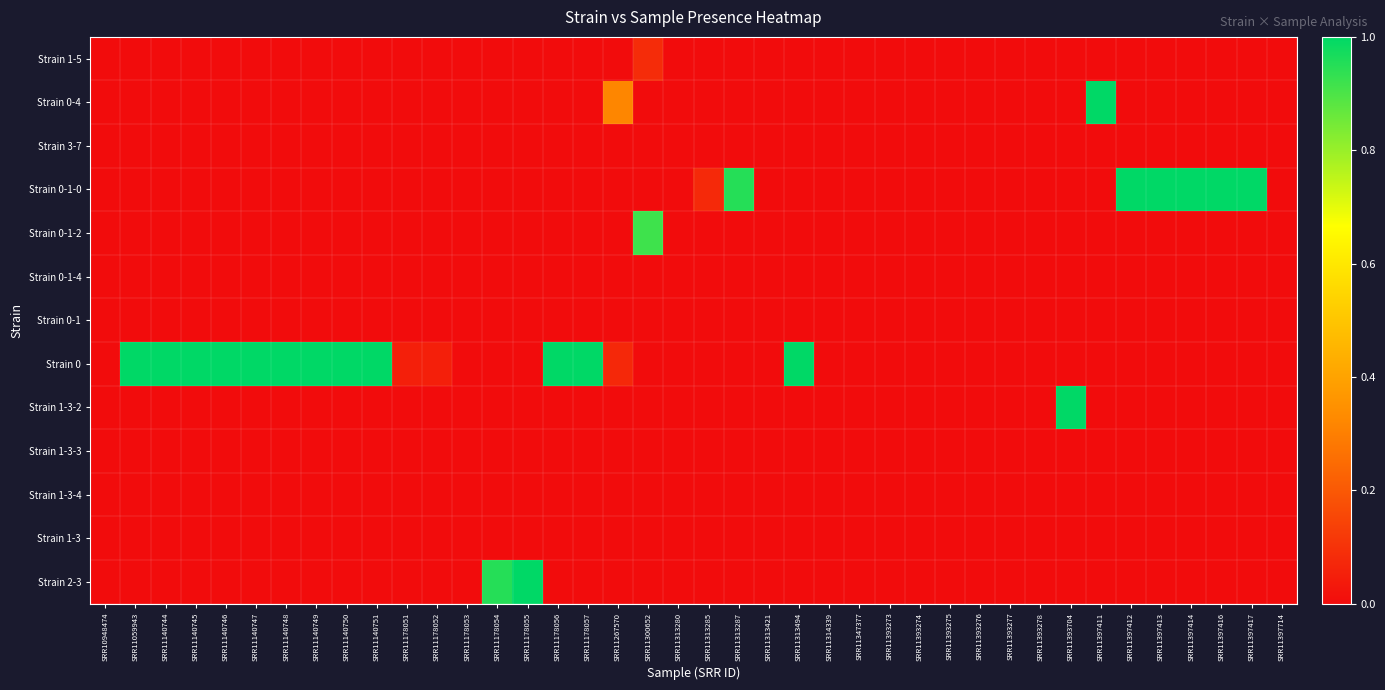

Reading right to left, what are all the values shown in this chart?

Strain 1-5: SRR11397714=0.0	SRR11397417=0.0	SRR11397416=0.0	SRR11397414=0.0	SRR11397413=0.0	SRR11397412=0.0	SRR11397411=0.0	SRR11393704=0.0	SRR11393278=0.0	SRR11393277=0.0	SRR11393276=0.0	SRR11393275=0.0	SRR11393274=0.0	SRR11393273=0.0	SRR11347377=0.0	SRR11314339=0.0	SRR11313494=0.0	SRR11313421=0.0	SRR11313287=0.0	SRR11313285=0.0	SRR11313280=0.0	SRR11300652=0.1	SRR11267570=0.0	SRR11178057=0.0	SRR11178056=0.0	SRR11178055=0.0	SRR11178054=0.0	SRR11178053=0.0	SRR11178052=0.0	SRR11178051=0.0	SRR11140751=0.0	SRR11140750=0.0	SRR11140749=0.0	SRR11140748=0.0	SRR11140747=0.0	SRR11140746=0.0	SRR11140745=0.0	SRR11140744=0.0	SRR11059943=0.0	SRR10948474=0.0
Strain 0-4: SRR11397714=0.0	SRR11397417=0.0	SRR11397416=0.0	SRR11397414=0.0	SRR11397413=0.0	SRR11397412=0.0	SRR11397411=1.0	SRR11393704=0.0	SRR11393278=0.0	SRR11393277=0.0	SRR11393276=0.0	SRR11393275=0.0	SRR11393274=0.0	SRR11393273=0.0	SRR11347377=0.0	SRR11314339=0.0	SRR11313494=0.0	SRR11313421=0.0	SRR11313287=0.0	SRR11313285=0.0	SRR11313280=0.0	SRR11300652=0.0	SRR11267570=0.3	SRR11178057=0.0	SRR11178056=0.0	SRR11178055=0.0	SRR11178054=0.0	SRR11178053=0.0	SRR11178052=0.0	SRR11178051=0.0	SRR11140751=0.0	SRR11140750=0.0	SRR11140749=0.0	SRR11140748=0.0	SRR11140747=0.0	SRR11140746=0.0	SRR11140745=0.0	SRR11140744=0.0	SRR11059943=0.0	SRR10948474=0.0
Strain 3-7: SRR11397714=0.0	SRR11397417=0.0	SRR11397416=0.0	SRR11397414=0.0	SRR11397413=0.0	SRR11397412=0.0	SRR11397411=0.0	SRR11393704=0.0	SRR11393278=0.0	SRR11393277=0.0	SRR11393276=0.0	SRR11393275=0.0	SRR11393274=0.0	SRR11393273=0.0	SRR11347377=0.0	SRR11314339=0.0	SRR11313494=0.0	SRR11313421=0.0	SRR11313287=0.0	SRR11313285=0.0	SRR11313280=0.0	SRR11300652=0.0	SRR11267570=0.0	SRR11178057=0.0	SRR11178056=0.0	SRR11178055=0.0	SRR11178054=0.0	SRR11178053=0.0	SRR11178052=0.0	SRR11178051=0.0	SRR11140751=0.0	SRR11140750=0.0	SRR11140749=0.0	SRR11140748=0.0	SRR11140747=0.0	SRR11140746=0.0	SRR11140745=0.0	SRR11140744=0.0	SRR11059943=0.0	SRR10948474=0.0
Strain 0-1-0: SRR11397714=0.0	SRR11397417=1.0	SRR11397416=1.0	SRR11397414=1.0	SRR11397413=1.0	SRR11397412=1.0	SRR11397411=0.0	SRR11393704=0.0	SRR11393278=0.0	SRR11393277=0.0	SRR11393276=0.0	SRR11393275=0.0	SRR11393274=0.0	SRR11393273=0.0	SRR11347377=0.0	SRR11314339=0.0	SRR11313494=0.0	SRR11313421=0.0	SRR11313287=0.9	SRR11313285=0.1	SRR11313280=0.0	SRR11300652=0.0	SRR11267570=0.0	SRR11178057=0.0	SRR11178056=0.0	SRR11178055=0.0	SRR11178054=0.0	SRR11178053=0.0	SRR11178052=0.0	SRR11178051=0.0	SRR11140751=0.0	SRR11140750=0.0	SRR11140749=0.0	SRR11140748=0.0	SRR11140747=0.0	SRR11140746=0.0	SRR11140745=0.0	SRR11140744=0.0	SRR11059943=0.0	SRR10948474=0.0
Strain 0-1-2: SRR11397714=0.0	SRR11397417=0.0	SRR11397416=0.0	SRR11397414=0.0	SRR11397413=0.0	SRR11397412=0.0	SRR11397411=0.0	SRR11393704=0.0	SRR11393278=0.0	SRR11393277=0.0	SRR11393276=0.0	SRR11393275=0.0	SRR11393274=0.0	SRR11393273=0.0	SRR11347377=0.0	SRR11314339=0.0	SRR11313494=0.0	SRR11313421=0.0	SRR11313287=0.0	SRR11313285=0.0	SRR11313280=0.0	SRR11300652=0.9	SRR11267570=0.0	SRR11178057=0.0	SRR11178056=0.0	SRR11178055=0.0	SRR11178054=0.0	SRR11178053=0.0	SRR11178052=0.0	SRR11178051=0.0	SRR11140751=0.0	SRR11140750=0.0	SRR11140749=0.0	SRR11140748=0.0	SRR11140747=0.0	SRR11140746=0.0	SRR11140745=0.0	SRR11140744=0.0	SRR11059943=0.0	SRR10948474=0.0
Strain 0-1-4: SRR11397714=0.0	SRR11397417=0.0	SRR11397416=0.0	SRR11397414=0.0	SRR11397413=0.0	SRR11397412=0.0	SRR11397411=0.0	SRR11393704=0.0	SRR11393278=0.0	SRR11393277=0.0	SRR11393276=0.0	SRR11393275=0.0	SRR11393274=0.0	SRR11393273=0.0	SRR11347377=0.0	SRR11314339=0.0	SRR11313494=0.0	SRR11313421=0.0	SRR11313287=0.0	SRR11313285=0.0	SRR11313280=0.0	SRR11300652=0.0	SRR11267570=0.0	SRR11178057=0.0	SRR11178056=0.0	SRR11178055=0.0	SRR11178054=0.0	SRR11178053=0.0	SRR11178052=0.0	SRR11178051=0.0	SRR11140751=0.0	SRR11140750=0.0	SRR11140749=0.0	SRR11140748=0.0	SRR11140747=0.0	SRR11140746=0.0	SRR11140745=0.0	SRR11140744=0.0	SRR11059943=0.0	SRR10948474=0.0
Strain 0-1: SRR11397714=0.0	SRR11397417=0.0	SRR11397416=0.0	SRR11397414=0.0	SRR11397413=0.0	SRR11397412=0.0	SRR11397411=0.0	SRR11393704=0.0	SRR11393278=0.0	SRR11393277=0.0	SRR11393276=0.0	SRR11393275=0.0	SRR11393274=0.0	SRR11393273=0.0	SRR11347377=0.0	SRR11314339=0.0	SRR11313494=0.0	SRR11313421=0.0	SRR11313287=0.0	SRR11313285=0.0	SRR11313280=0.0	SRR11300652=0.0	SRR11267570=0.0	SRR11178057=0.0	SRR11178056=0.0	SRR11178055=0.0	SRR11178054=0.0	SRR11178053=0.0	SRR11178052=0.0	SRR11178051=0.0	SRR11140751=0.0	SRR11140750=0.0	SRR11140749=0.0	SRR11140748=0.0	SRR11140747=0.0	SRR11140746=0.0	SRR11140745=0.0	SRR11140744=0.0	SRR11059943=0.0	SRR10948474=0.0
Strain 0: SRR11397714=0.0	SRR11397417=0.0	SRR11397416=0.0	SRR11397414=0.0	SRR11397413=0.0	SRR11397412=0.0	SRR11397411=0.0	SRR11393704=0.0	SRR11393278=0.0	SRR11393277=0.0	SRR11393276=0.0	SRR11393275=0.0	SRR11393274=0.0	SRR11393273=0.0	SRR11347377=0.0	SRR11314339=0.0	SRR11313494=1.0	SRR11313421=0.0	SRR11313287=0.0	SRR11313285=0.0	SRR11313280=0.0	SRR11300652=0.0	SRR11267570=0.1	SRR11178057=1.0	SRR11178056=1.0	SRR11178055=0.0	SRR11178054=0.0	SRR11178053=0.0	SRR11178052=0.1	SRR11178051=0.1	SRR11140751=1.0	SRR11140750=1.0	SRR11140749=1.0	SRR11140748=1.0	SRR11140747=1.0	SRR11140746=1.0	SRR11140745=1.0	SRR11140744=1.0	SRR11059943=1.0	SRR10948474=0.0
Strain 1-3-2: SRR11397714=0.0	SRR11397417=0.0	SRR11397416=0.0	SRR11397414=0.0	SRR11397413=0.0	SRR11397412=0.0	SRR11397411=0.0	SRR11393704=1.0	SRR11393278=0.0	SRR11393277=0.0	SRR11393276=0.0	SRR11393275=0.0	SRR11393274=0.0	SRR11393273=0.0	SRR11347377=0.0	SRR11314339=0.0	SRR11313494=0.0	SRR11313421=0.0	SRR11313287=0.0	SRR11313285=0.0	SRR11313280=0.0	SRR11300652=0.0	SRR11267570=0.0	SRR11178057=0.0	SRR11178056=0.0	SRR11178055=0.0	SRR11178054=0.0	SRR11178053=0.0	SRR11178052=0.0	SRR11178051=0.0	SRR11140751=0.0	SRR11140750=0.0	SRR11140749=0.0	SRR11140748=0.0	SRR11140747=0.0	SRR11140746=0.0	SRR11140745=0.0	SRR11140744=0.0	SRR11059943=0.0	SRR10948474=0.0
Strain 1-3-3: SRR11397714=0.0	SRR11397417=0.0	SRR11397416=0.0	SRR11397414=0.0	SRR11397413=0.0	SRR11397412=0.0	SRR11397411=0.0	SRR11393704=0.0	SRR11393278=0.0	SRR11393277=0.0	SRR11393276=0.0	SRR11393275=0.0	SRR11393274=0.0	SRR11393273=0.0	SRR11347377=0.0	SRR11314339=0.0	SRR11313494=0.0	SRR11313421=0.0	SRR11313287=0.0	SRR11313285=0.0	SRR11313280=0.0	SRR11300652=0.0	SRR11267570=0.0	SRR11178057=0.0	SRR11178056=0.0	SRR11178055=0.0	SRR11178054=0.0	SRR11178053=0.0	SRR11178052=0.0	SRR11178051=0.0	SRR11140751=0.0	SRR11140750=0.0	SRR11140749=0.0	SRR11140748=0.0	SRR11140747=0.0	SRR11140746=0.0	SRR11140745=0.0	SRR11140744=0.0	SRR11059943=0.0	SRR10948474=0.0
Strain 1-3-4: SRR11397714=0.0	SRR11397417=0.0	SRR11397416=0.0	SRR11397414=0.0	SRR11397413=0.0	SRR11397412=0.0	SRR11397411=0.0	SRR11393704=0.0	SRR11393278=0.0	SRR11393277=0.0	SRR11393276=0.0	SRR11393275=0.0	SRR11393274=0.0	SRR11393273=0.0	SRR11347377=0.0	SRR11314339=0.0	SRR11313494=0.0	SRR11313421=0.0	SRR11313287=0.0	SRR11313285=0.0	SRR11313280=0.0	SRR11300652=0.0	SRR11267570=0.0	SRR11178057=0.0	SRR11178056=0.0	SRR11178055=0.0	SRR11178054=0.0	SRR11178053=0.0	SRR11178052=0.0	SRR11178051=0.0	SRR11140751=0.0	SRR11140750=0.0	SRR11140749=0.0	SRR11140748=0.0	SRR11140747=0.0	SRR11140746=0.0	SRR11140745=0.0	SRR11140744=0.0	SRR11059943=0.0	SRR10948474=0.0
Strain 1-3: SRR11397714=0.0	SRR11397417=0.0	SRR11397416=0.0	SRR11397414=0.0	SRR11397413=0.0	SRR11397412=0.0	SRR11397411=0.0	SRR11393704=0.0	SRR11393278=0.0	SRR11393277=0.0	SRR11393276=0.0	SRR11393275=0.0	SRR11393274=0.0	SRR11393273=0.0	SRR11347377=0.0	SRR11314339=0.0	SRR11313494=0.0	SRR11313421=0.0	SRR11313287=0.0	SRR11313285=0.0	SRR11313280=0.0	SRR11300652=0.0	SRR11267570=0.0	SRR11178057=0.0	SRR11178056=0.0	SRR11178055=0.0	SRR11178054=0.0	SRR11178053=0.0	SRR11178052=0.0	SRR11178051=0.0	SRR11140751=0.0	SRR11140750=0.0	SRR11140749=0.0	SRR11140748=0.0	SRR11140747=0.0	SRR11140746=0.0	SRR11140745=0.0	SRR11140744=0.0	SRR11059943=0.0	SRR10948474=0.0
Strain 2-3: SRR11397714=0.0	SRR11397417=0.0	SRR11397416=0.0	SRR11397414=0.0	SRR11397413=0.0	SRR11397412=0.0	SRR11397411=0.0	SRR11393704=0.0	SRR11393278=0.0	SRR11393277=0.0	SRR11393276=0.0	SRR11393275=0.0	SRR11393274=0.0	SRR11393273=0.0	SRR11347377=0.0	SRR11314339=0.0	SRR11313494=0.0	SRR11313421=0.0	SRR11313287=0.0	SRR11313285=0.0	SRR11313280=0.0	SRR11300652=0.0	SRR11267570=0.0	SRR11178057=0.0	SRR11178056=0.0	SRR11178055=1.0	SRR11178054=0.9	SRR11178053=0.0	SRR11178052=0.0	SRR11178051=0.0	SRR11140751=0.0	SRR11140750=0.0	SRR11140749=0.0	SRR11140748=0.0	SRR11140747=0.0	SRR11140746=0.0	SRR11140745=0.0	SRR11140744=0.0	SRR11059943=0.0	SRR10948474=0.0